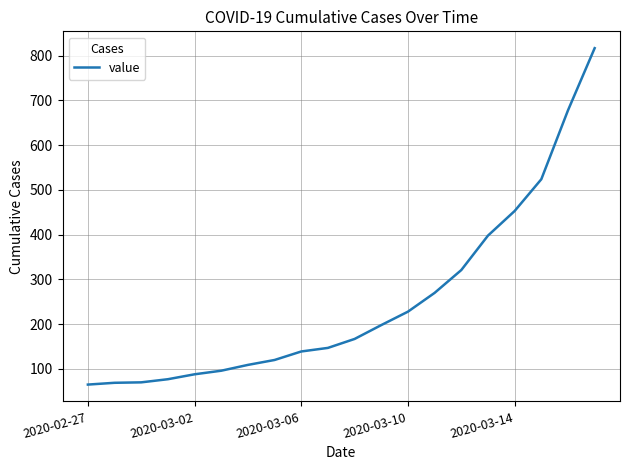

Does the chart have visible grid lines?

Yes